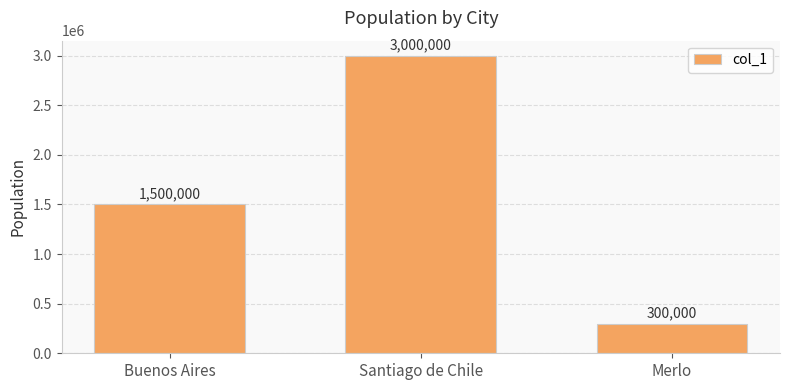

Reading left to right, extract all data points from this chart.

Buenos Aires=1500000	Santiago de Chile=3000000	Merlo=300000